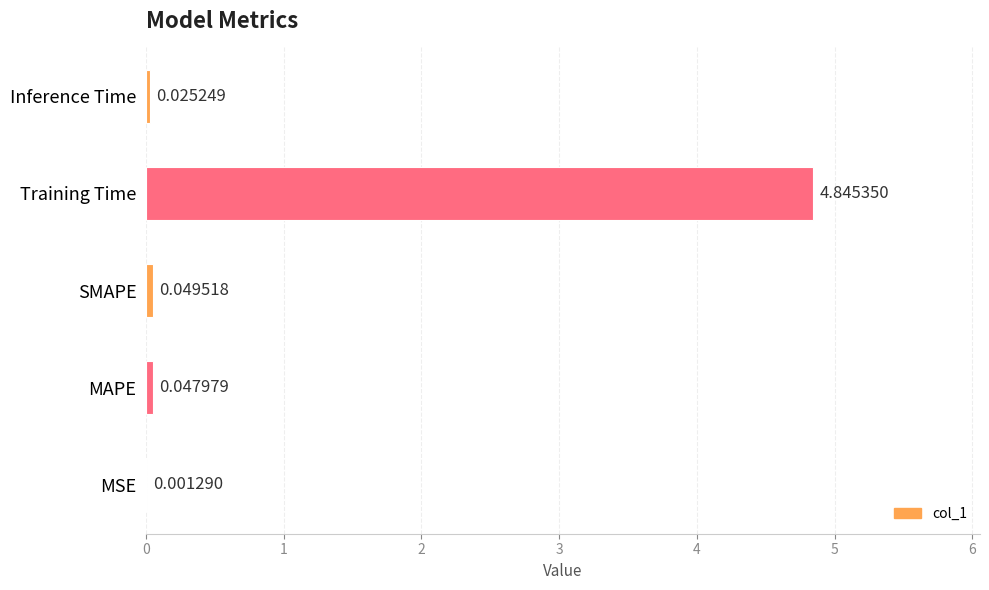

Which has a higher value, MSE or SMAPE?

SMAPE